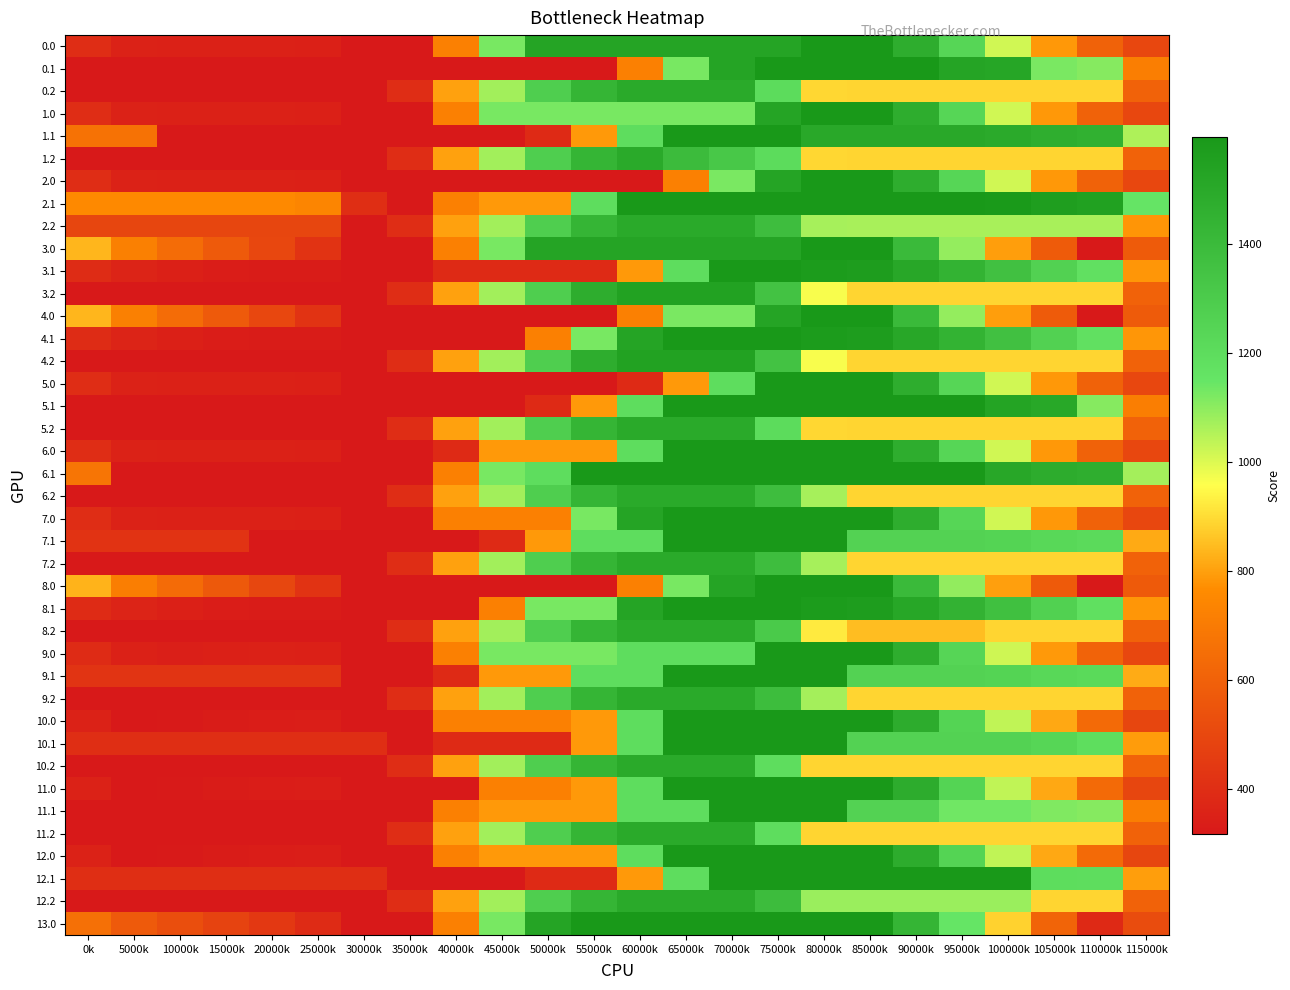

List the series in order of their peak value, lowest first.

0.2, 1.2, 2.2, 5.2, 6.2, 7.2, 8.2, 9.2, 10.2, 11.2, 12.2, 3.2, 4.2, 0.0, 0.1, 1.0, 1.1, 2.0, 2.1, 3.0, 3.1, 4.0, 4.1, 5.0, 5.1, 6.0, 6.1, 7.0, 7.1, 8.0, 8.1, 9.0, 9.1, 10.0, 10.1, 11.0, 11.1, 12.0, 12.1, 13.0